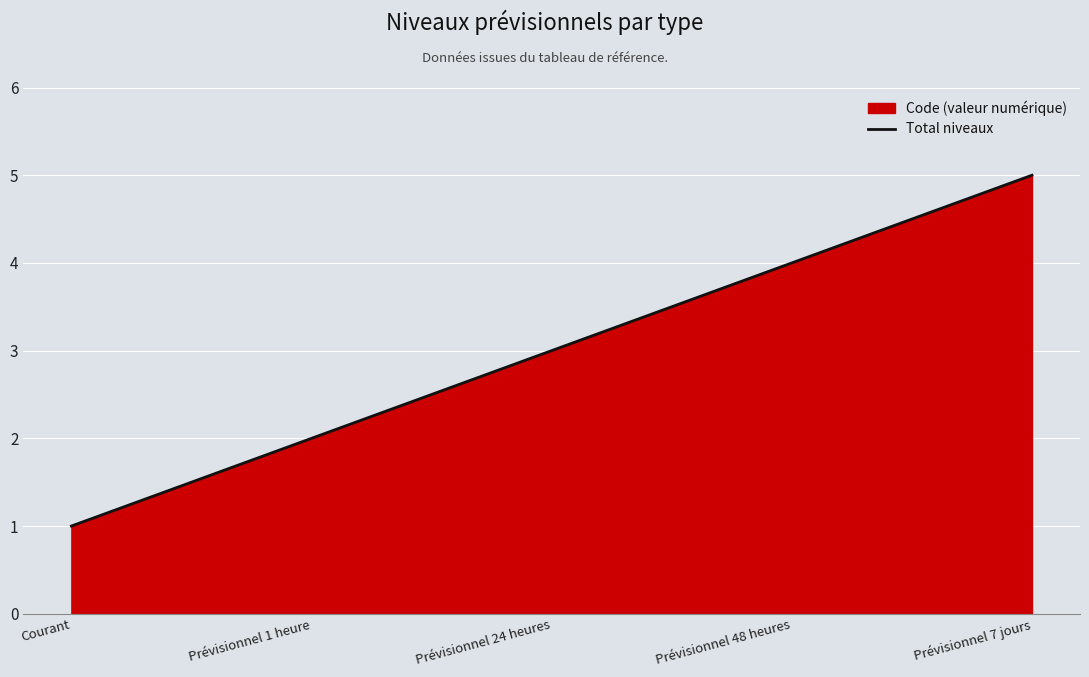

Reading right to left, what are all the values shown in this chart?

5	4	3	2	1